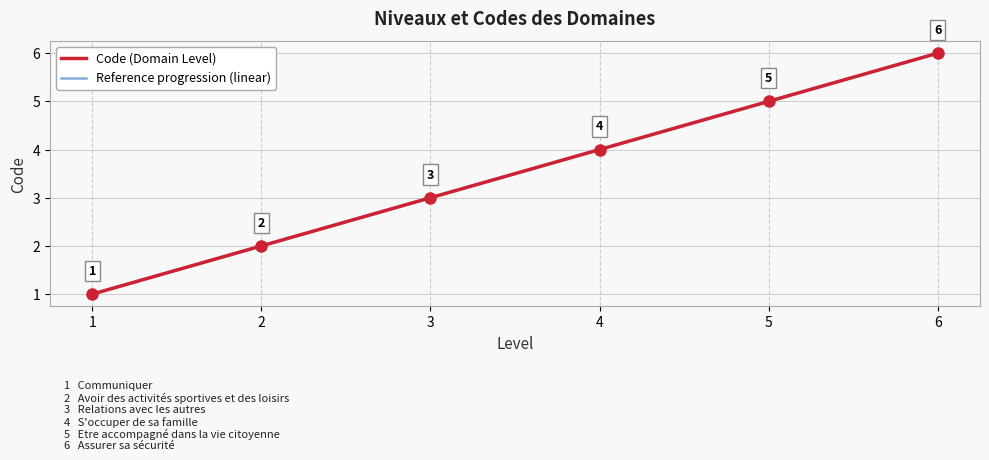

True or false: Reference progression (linear) and Code (Domain Level) intersect in this chart.

False